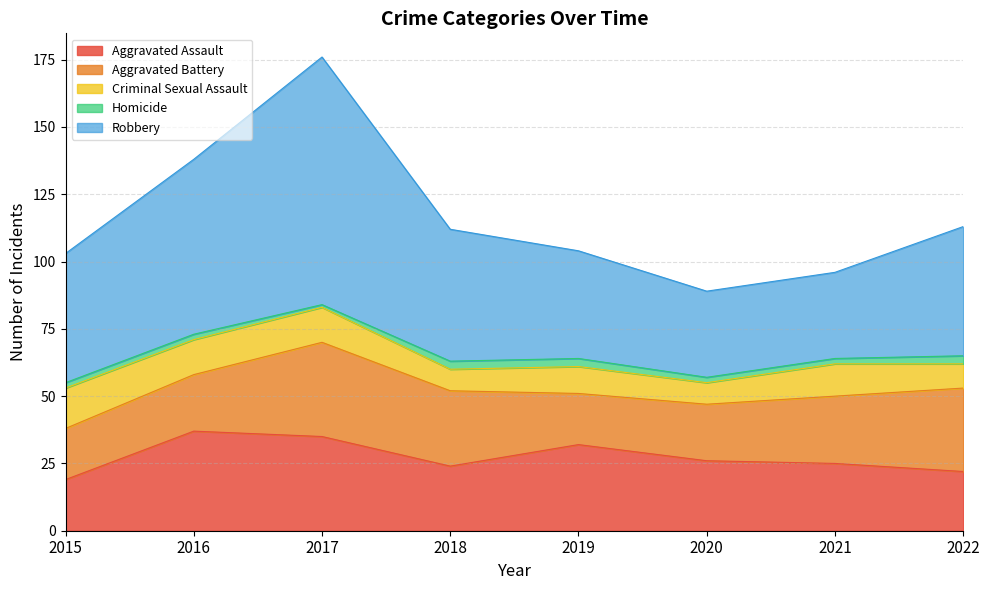

Reading right to left, transcribe all the data shown in this chart.

Aggravated Assault: 22	25	26	32	24	35	37	19
Aggravated Battery: 31	25	21	19	28	35	21	19
Criminal Sexual Assault: 9	12	8	10	8	13	13	15
Homicide: 3	2	2	3	3	1	2	2
Robbery: 48	32	32	40	49	92	65	48